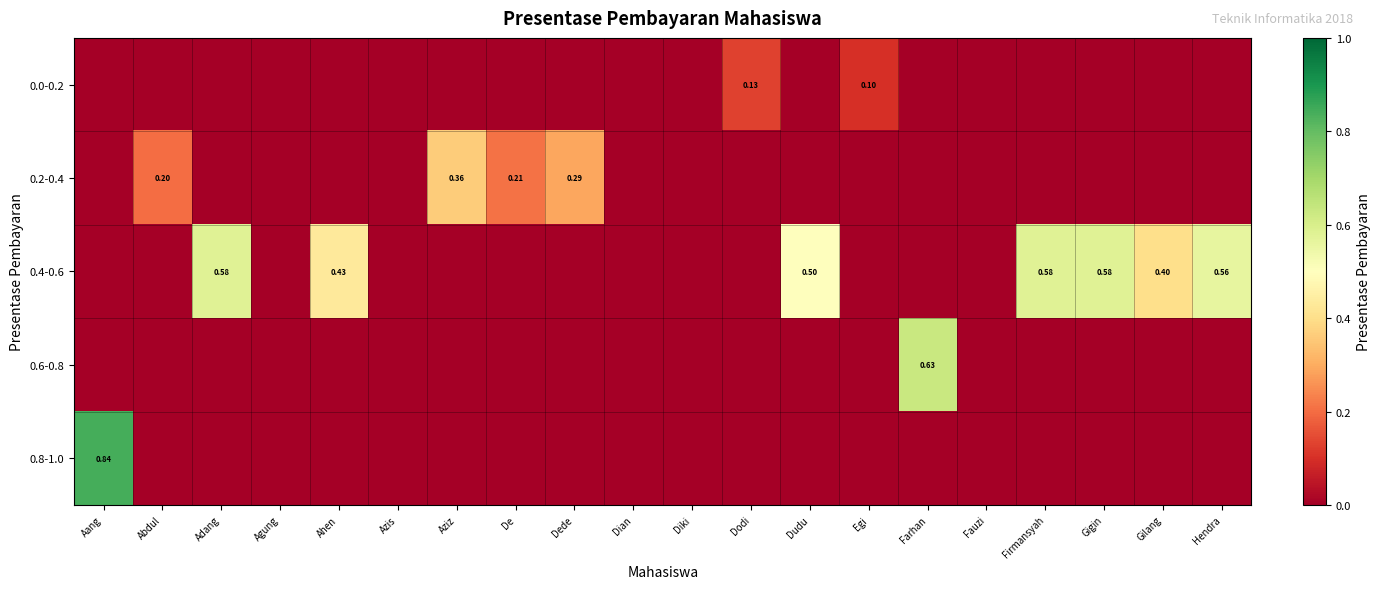

What is the difference between the highest and lowest values at Dudu?

0.5